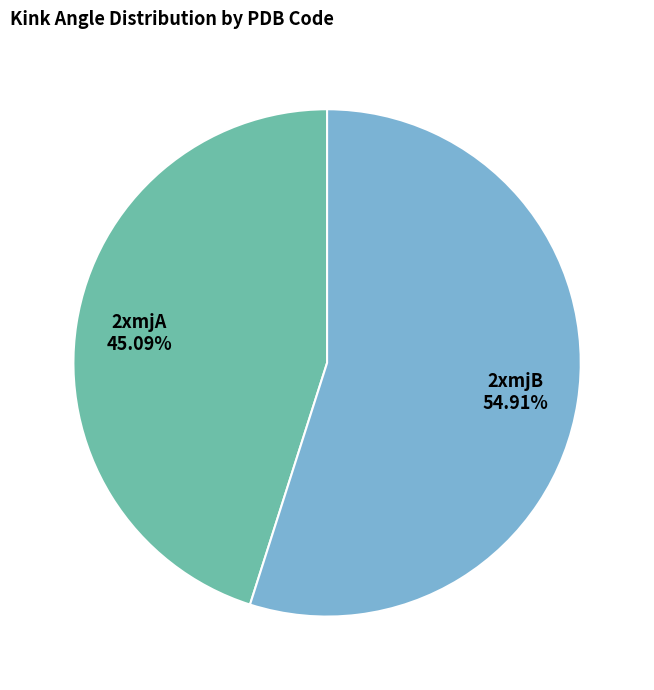

What portion of the pie excludes 2xmjA?

54.9%